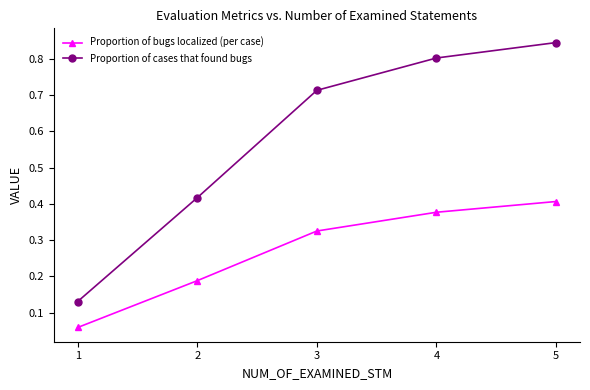

Where is Proportion of bugs localized (per case) nearest to the value 0?

1